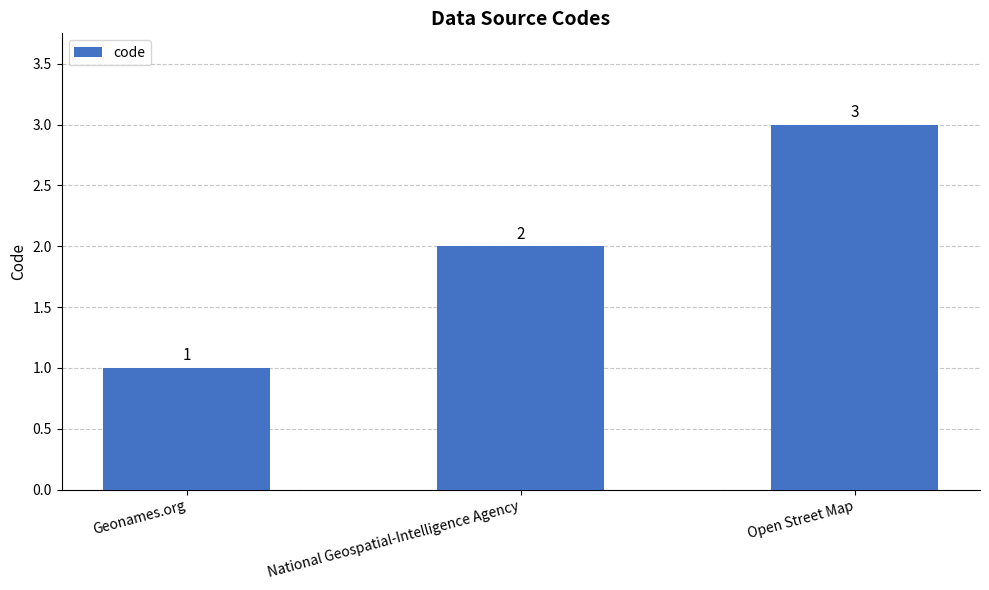

Which category has the lowest value across all series?

Geonames.org